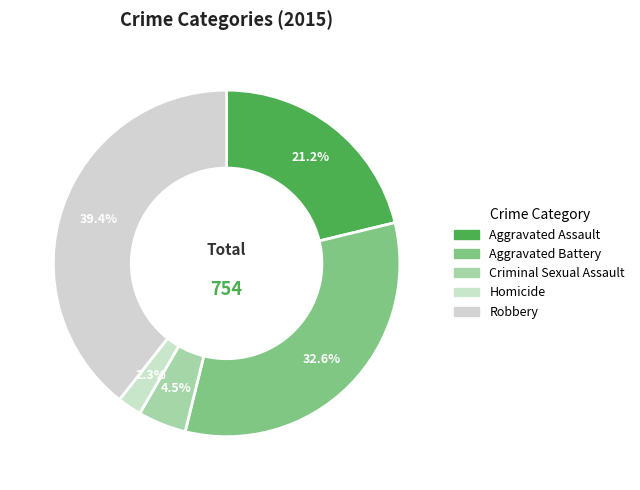

Count the number of slices in the pie.

5